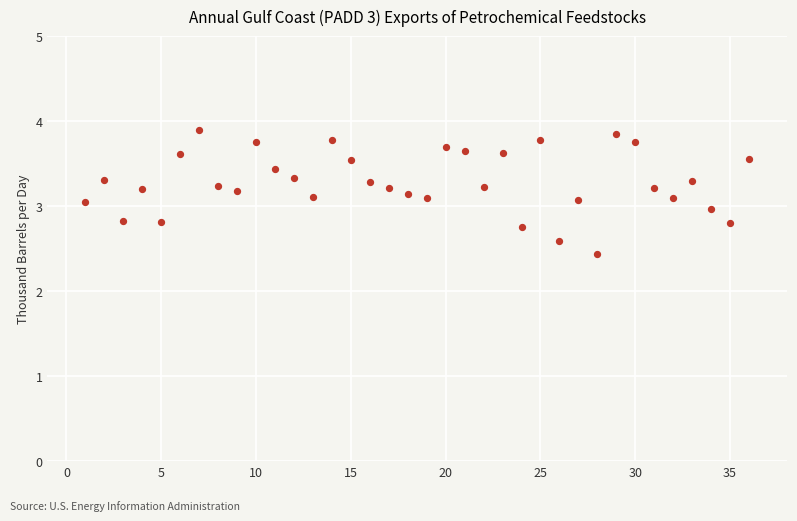

What is the range of Y values (max minus min)?

1.5